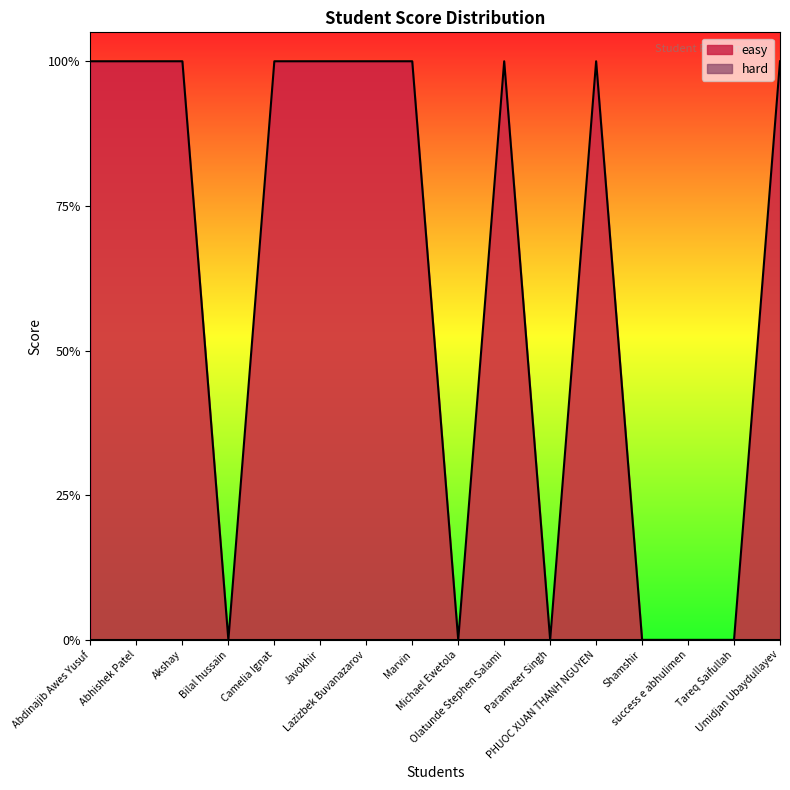

What is the label of the 2nd point from the right?

Tareq Saifullah